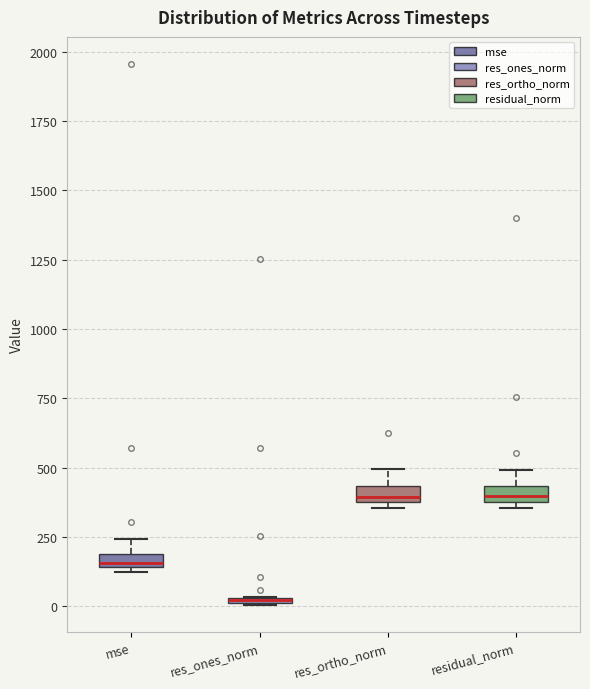

Where does the median line of the box for res_ortho_norm sit on the y-axis? The values are not printed on the chart, so give them approximately, as read against the axis.

400